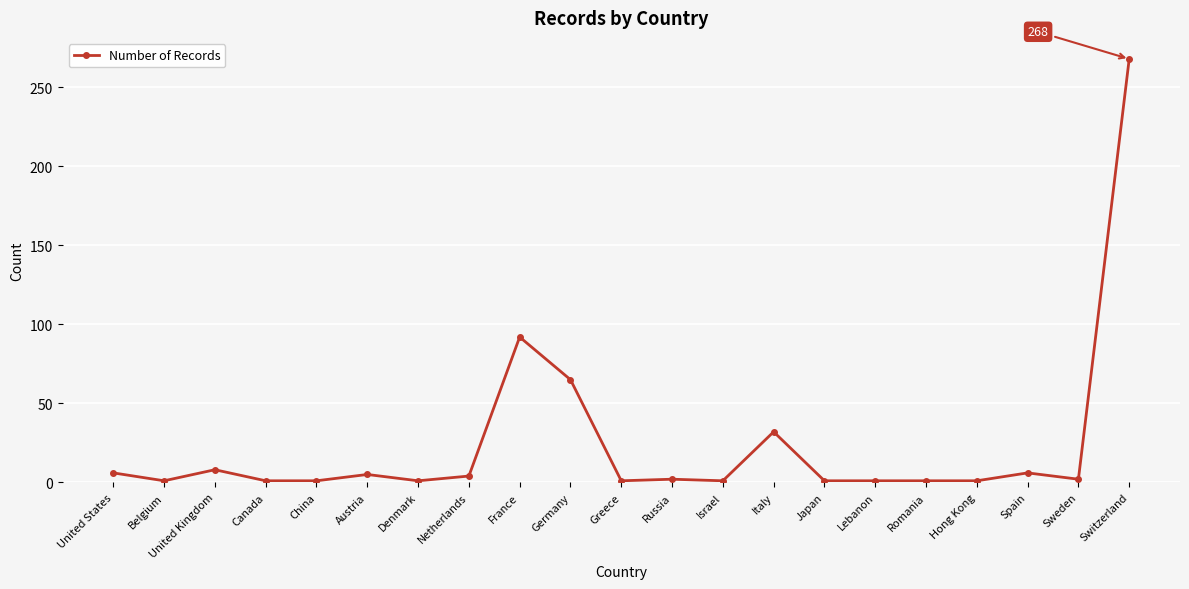

Where is the first local minimum?

Belgium